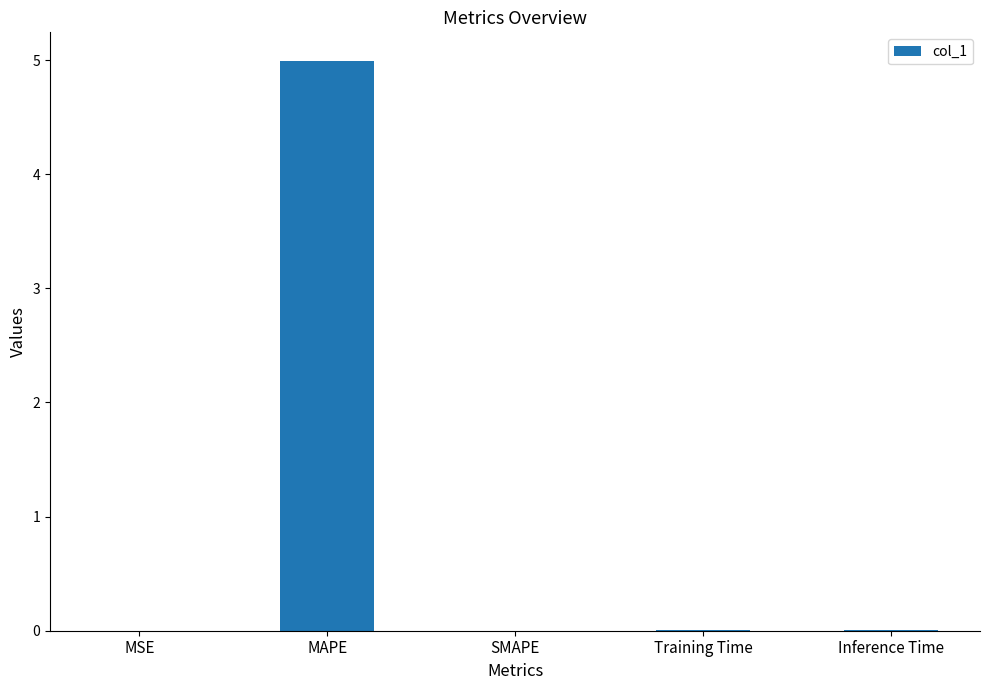

Are the bars horizontal?

No